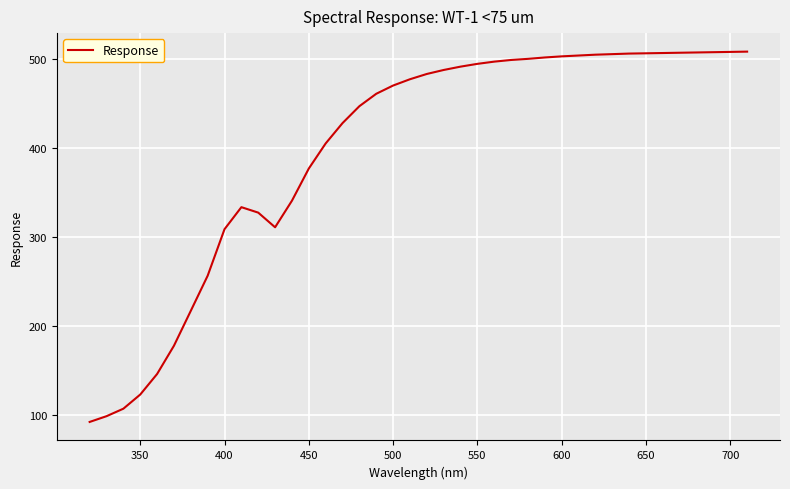

What is the smallest value displayed?

91.8